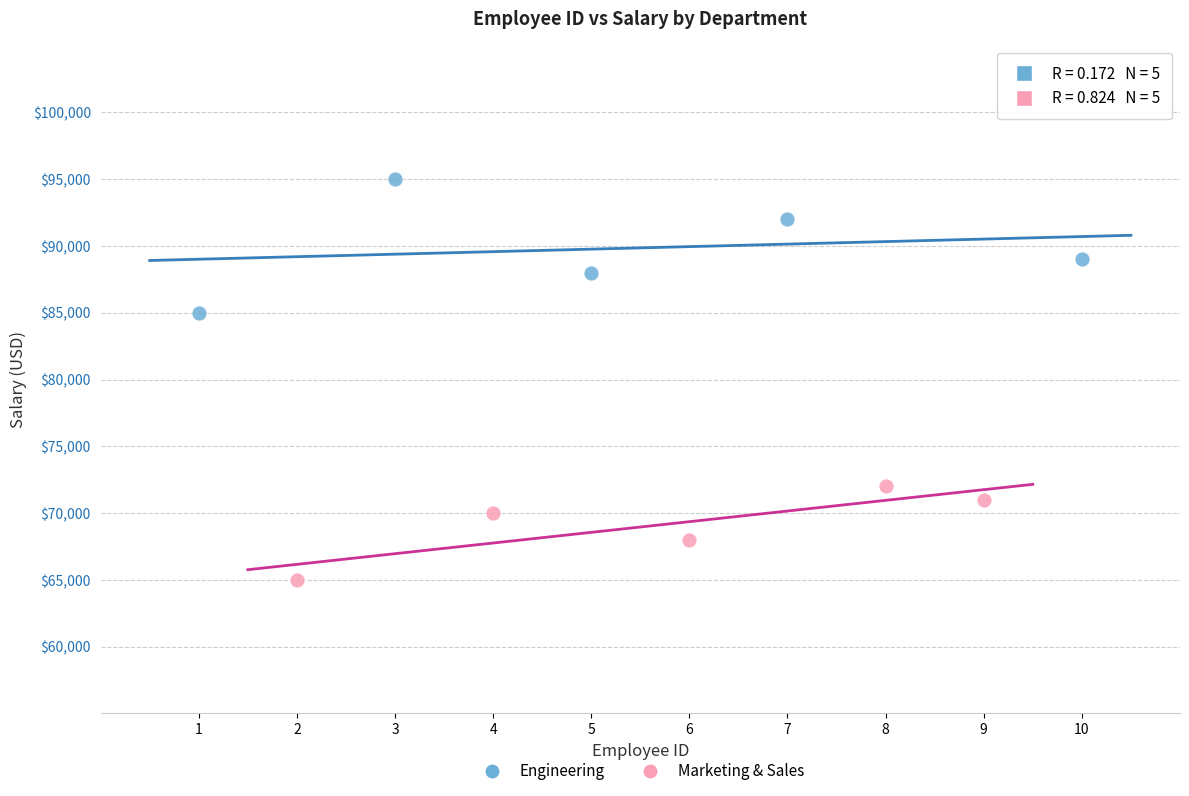

Which series has the widest spread of Y values?

Engineering